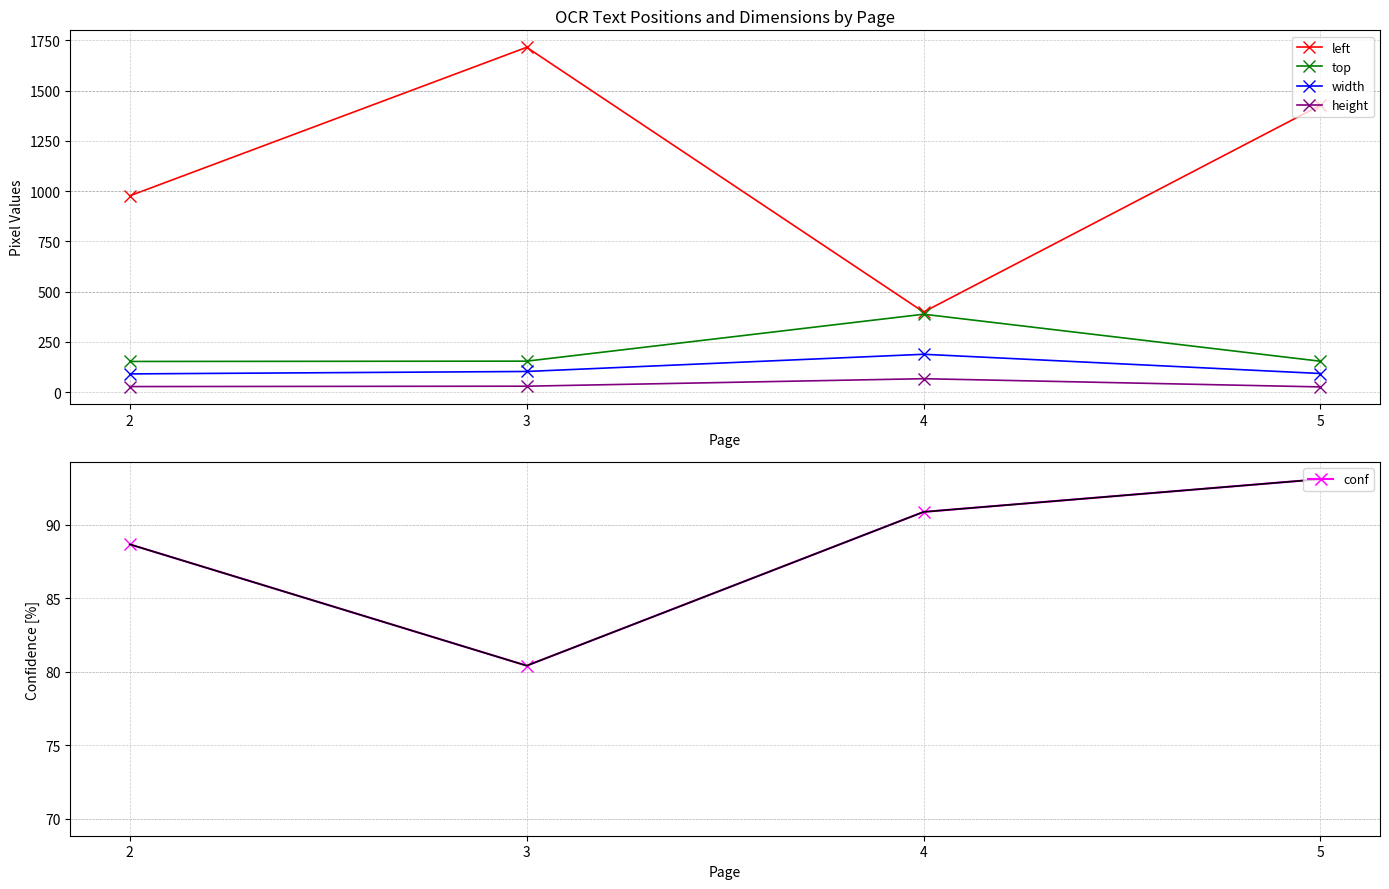

In conf, how many points are lower than both neighbors (excluding endpoints)?

1